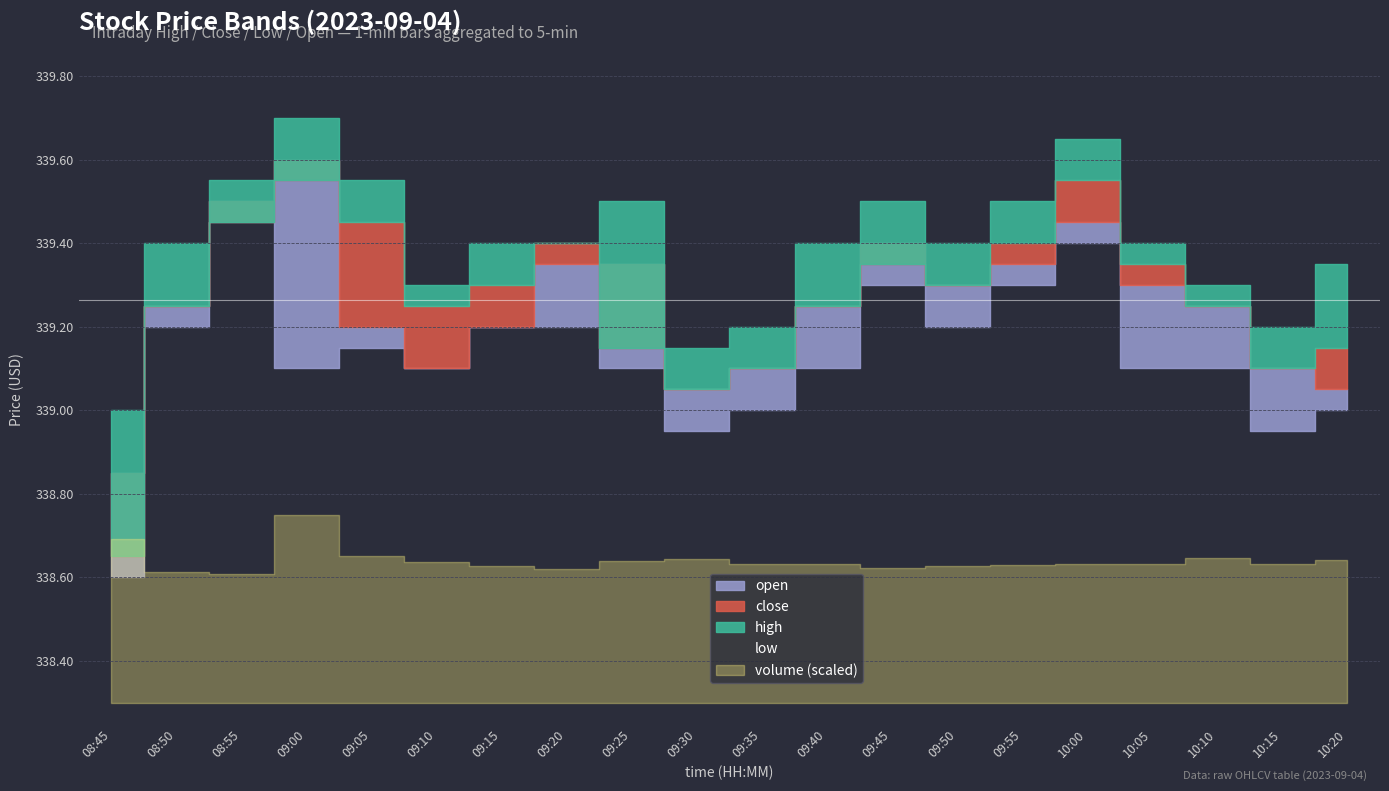

How many interior local valleys does the open series have?

3